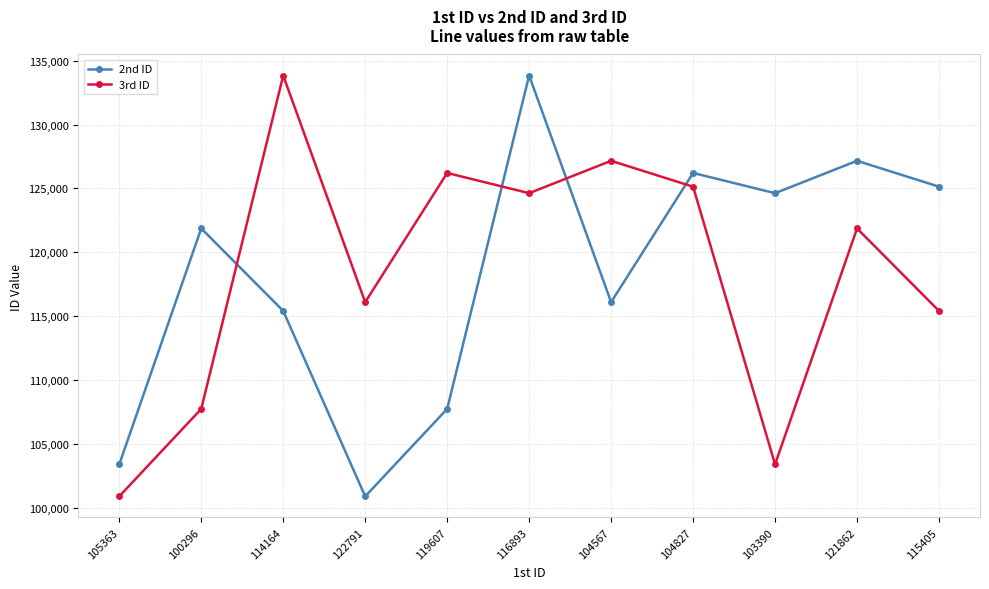

What is the label of the 3rd point from the right?

103390